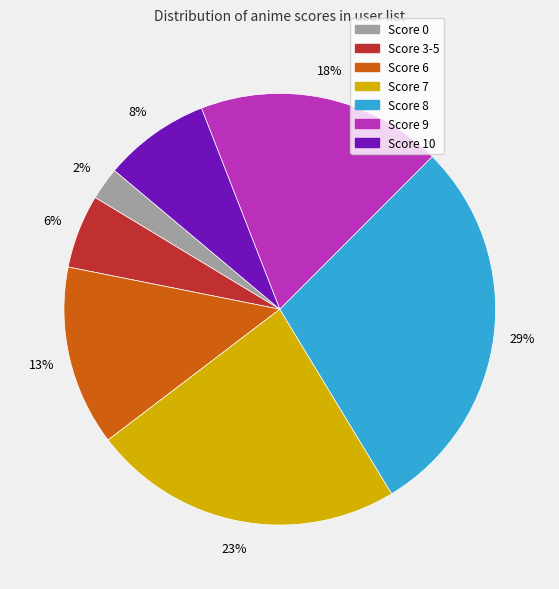

To the nearest percent, what is the average slice percentage?

14%